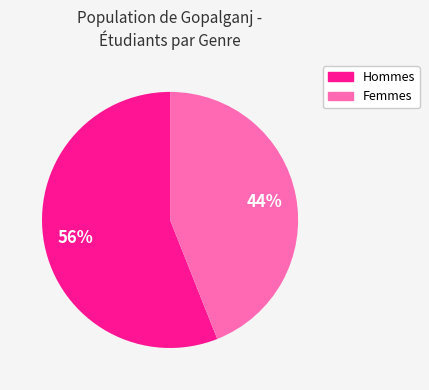

How many segments does this pie chart have?

2